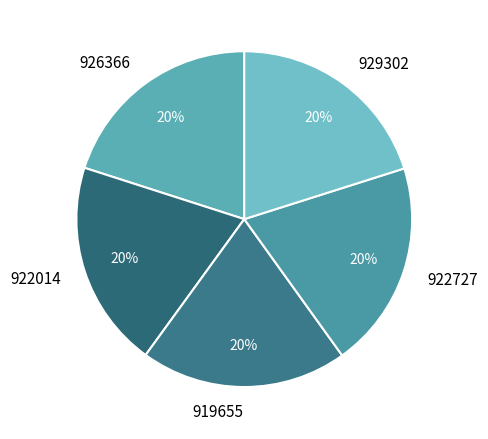

To the nearest percent, what portion does 926366 represent?

20%